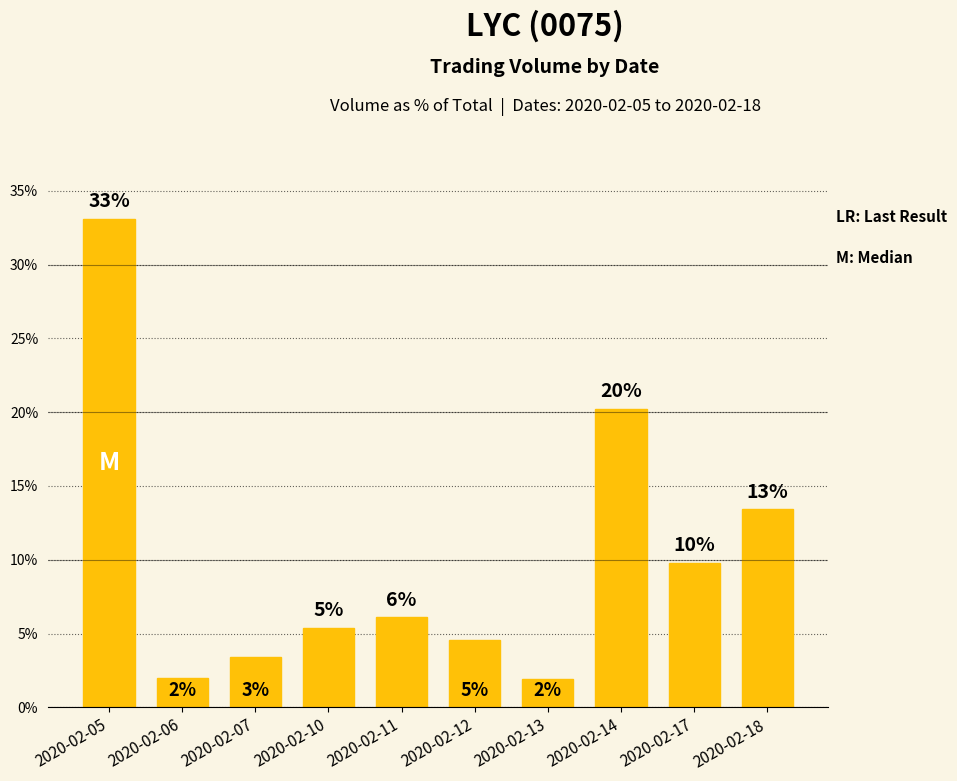

Is it true that the value at 2020-02-06 is 2.0?

True